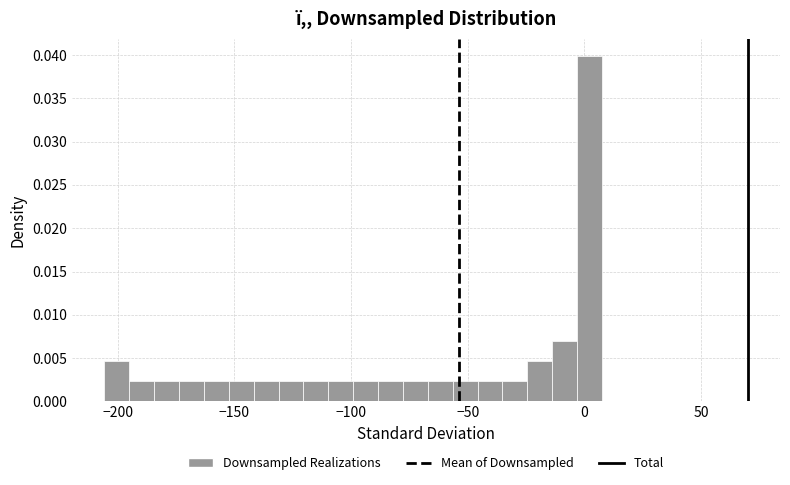

Around what value on the x-axis is the tallest bar? Give the approximate position of its centre, as read against the axis.

0